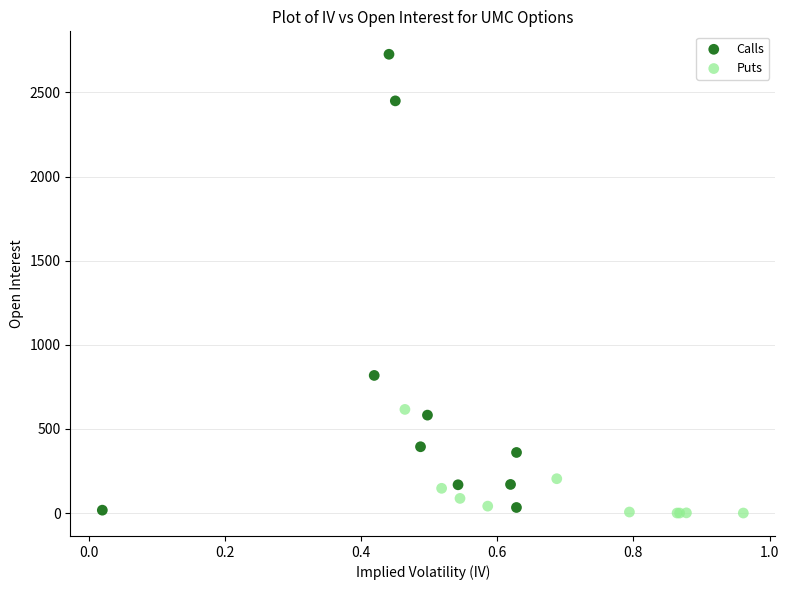

Which series contains the highest Y value?

Calls